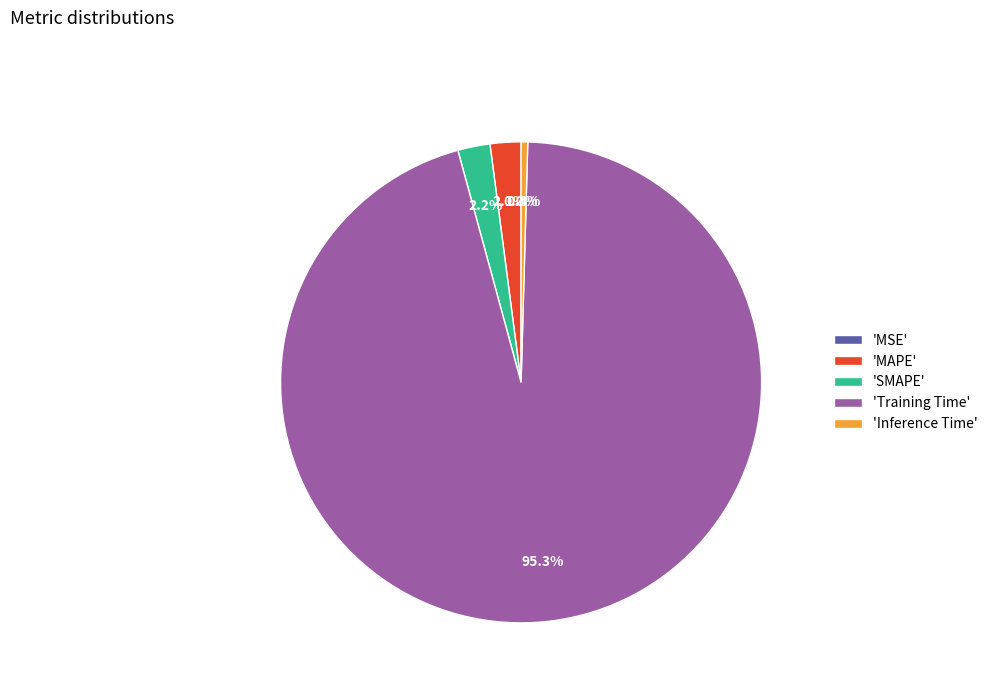

Is there a majority slice in this chart?

Yes